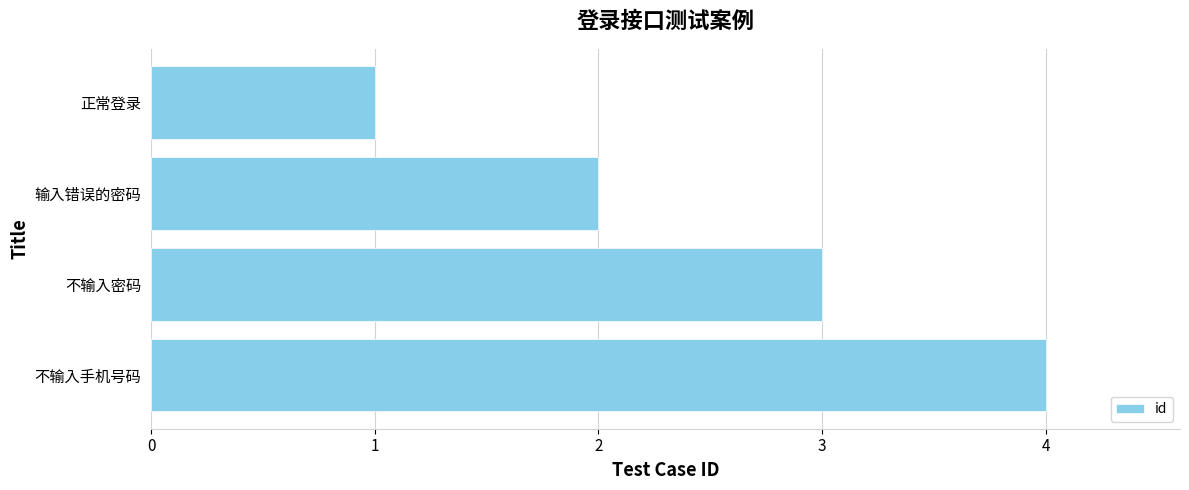

What value does the data have at 不输入密码?

3